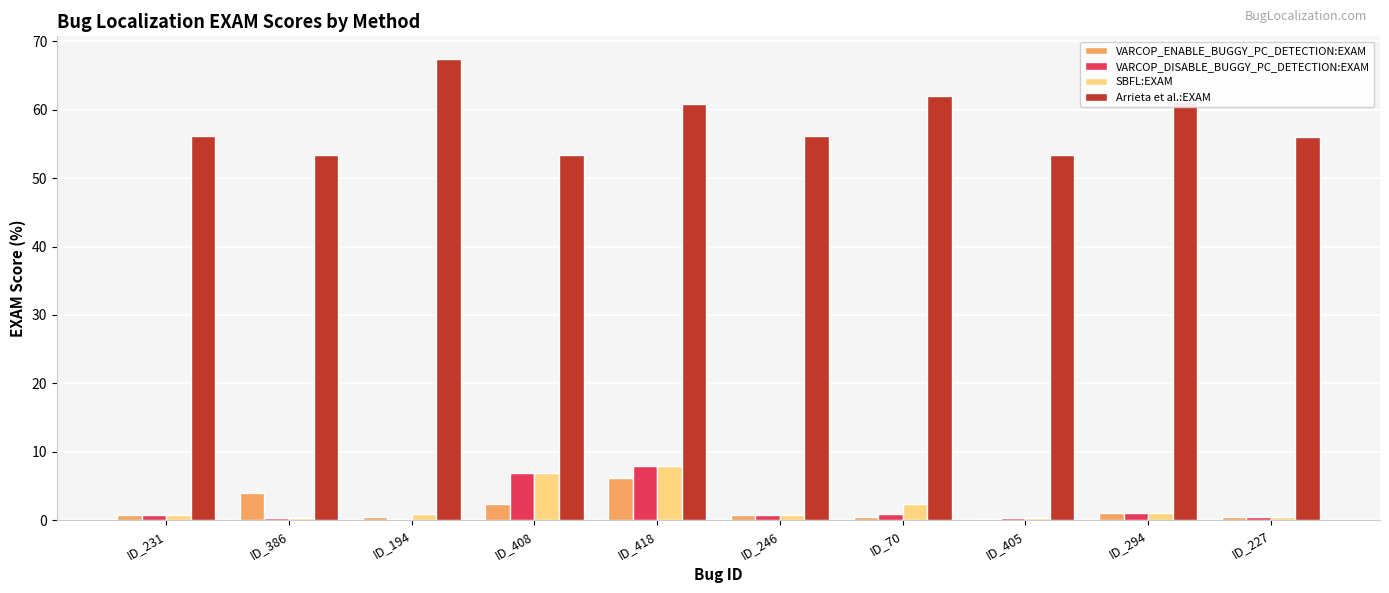

What is the highest value of the VARCOP_DISABLE_BUGGY_PC_DETECTION:EXAM series?

7.9